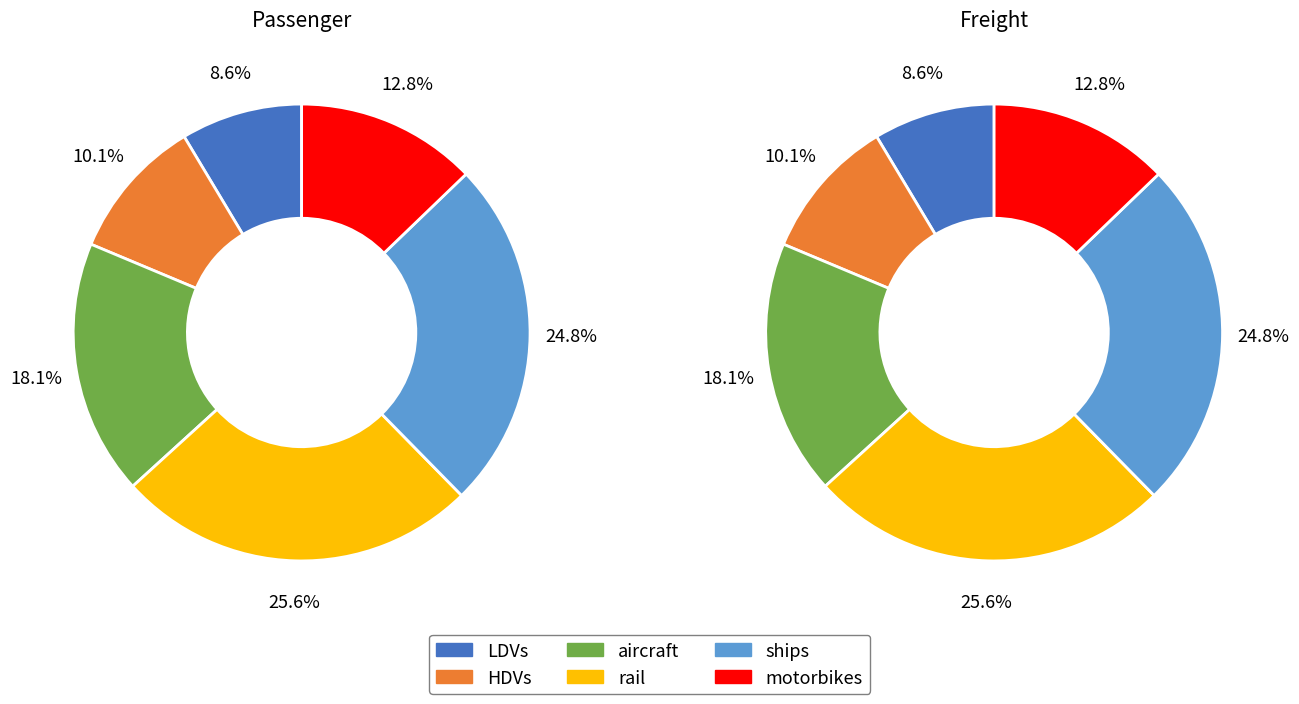

The motorbikes slice represents 13% of the pie. True or false?

True